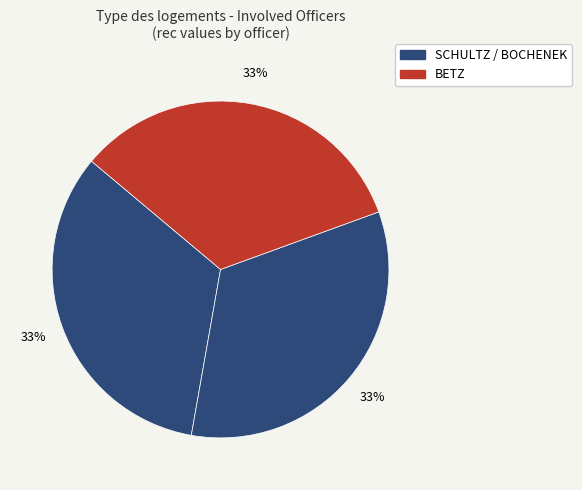

How many slices are in this pie chart?

3